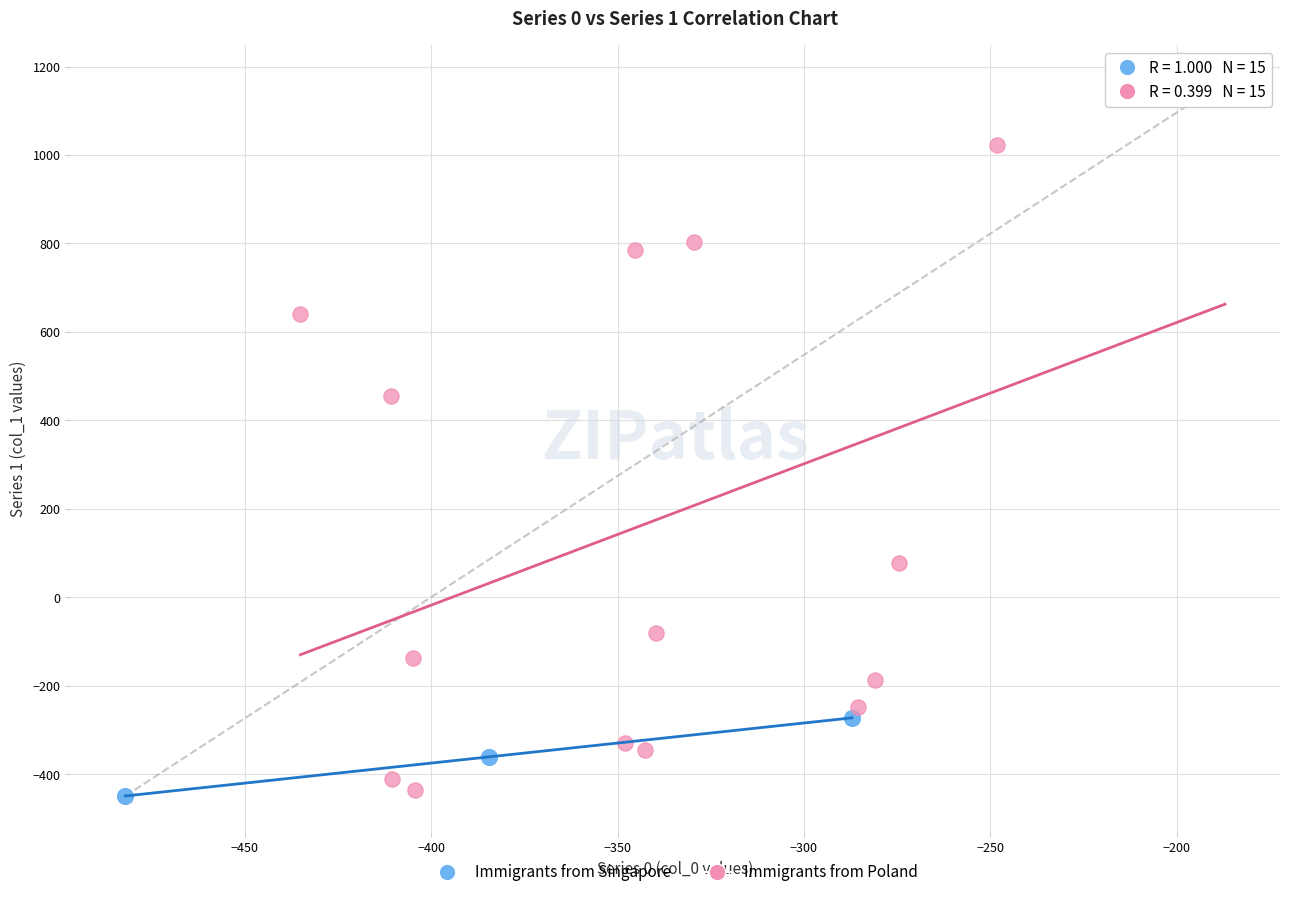

Which series has the largest Y range (max minus min)?

Immigrants from Poland